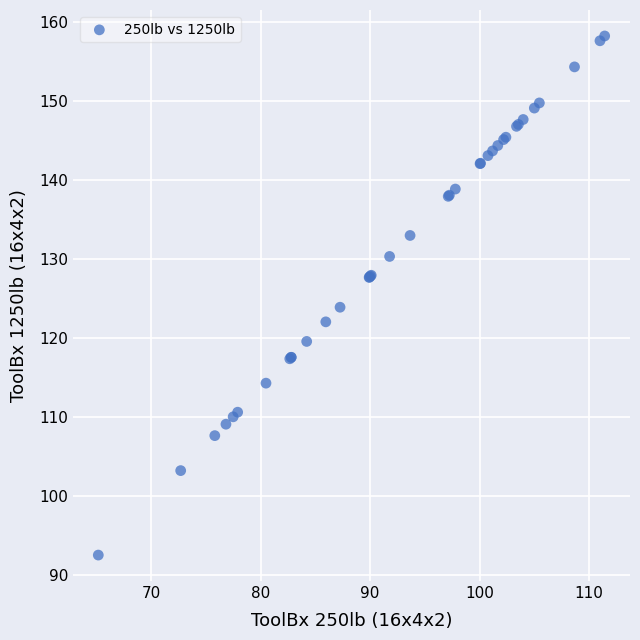

What Y value in the scatter plot is closest to 125?

123.9